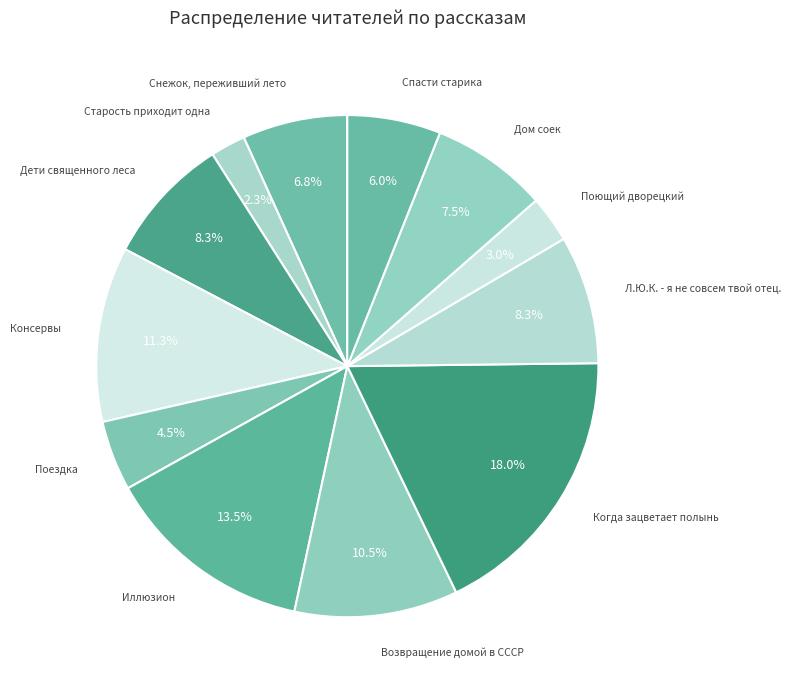

How many segments does this pie chart have?

12